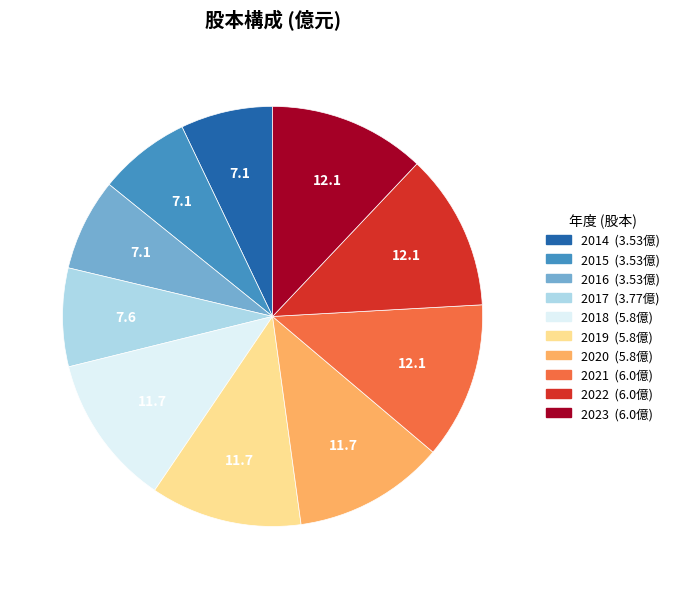

Between 2020 and 2015, which is larger?

2020